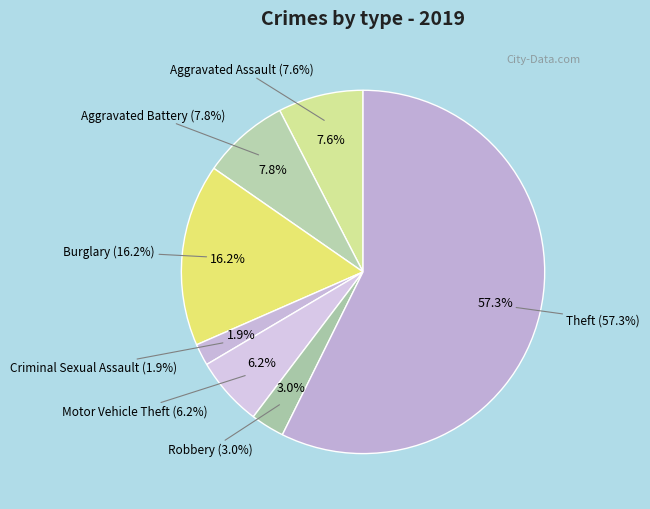

Is it true that Burglary is 16% of the pie?

True